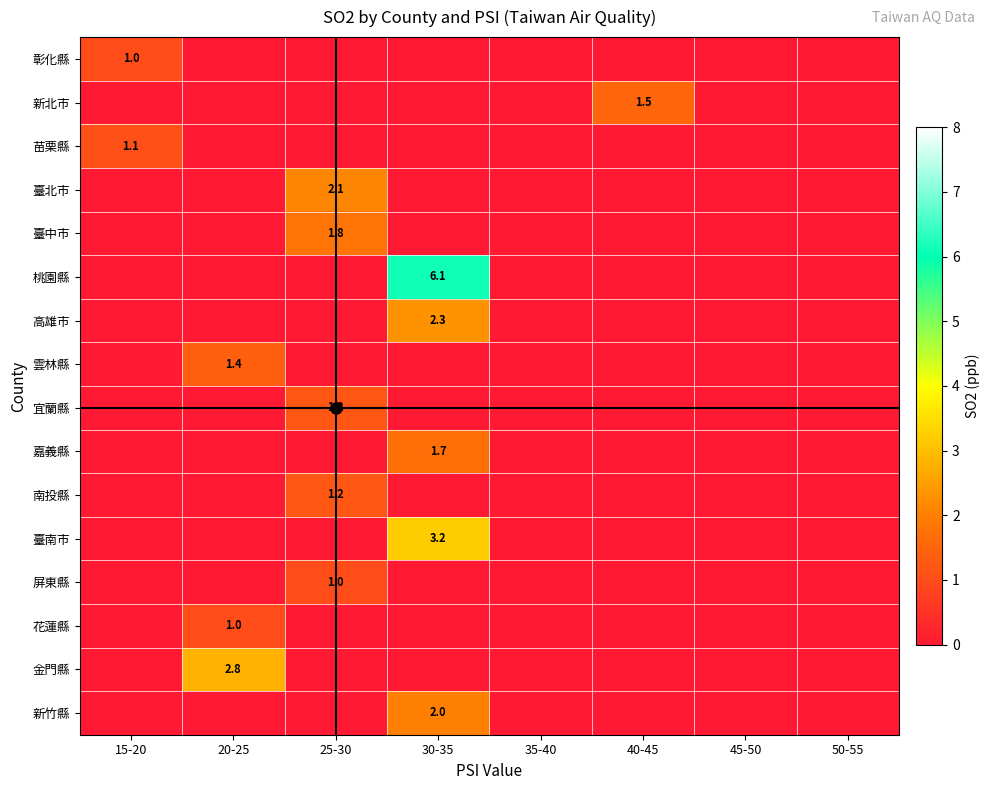

Count the 新北市 values in the range 0 to 1.

7